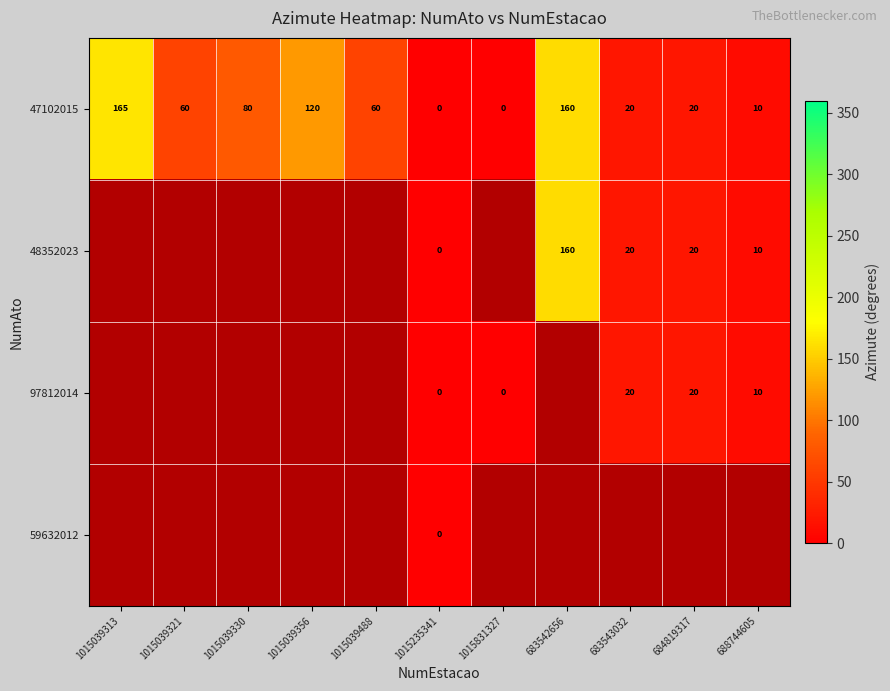

Is the value of 48352023 at 684819317 greater than the value of 47102015 at 1015039488?

No